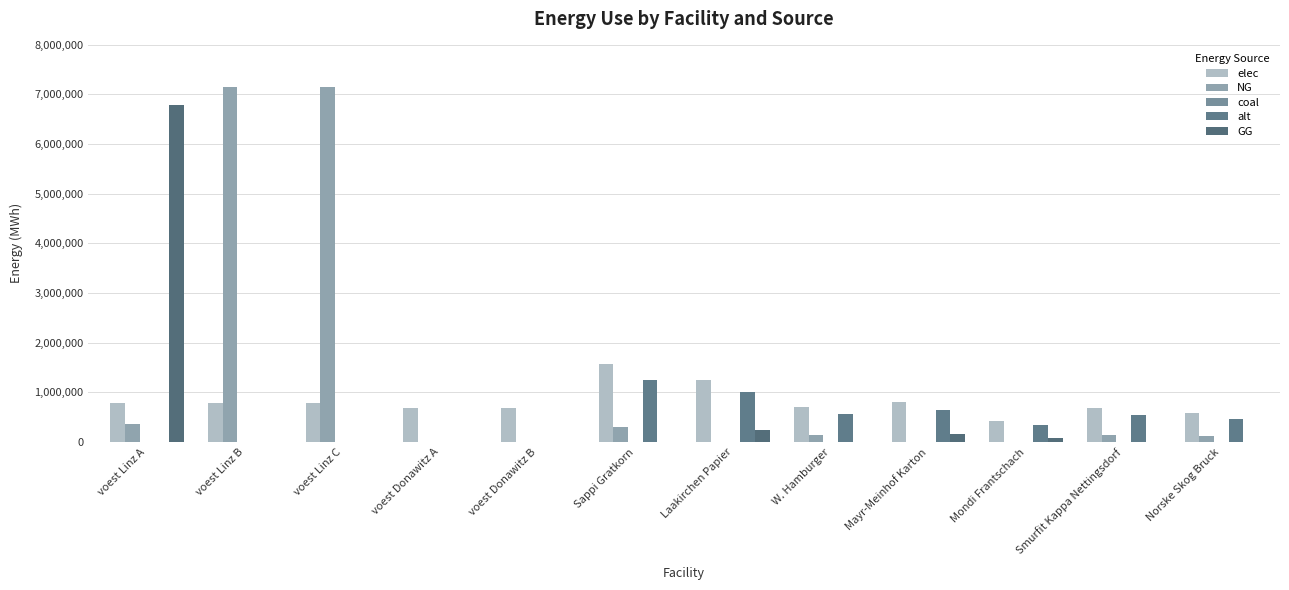

Which series has the largest range (max minus min)?

NG